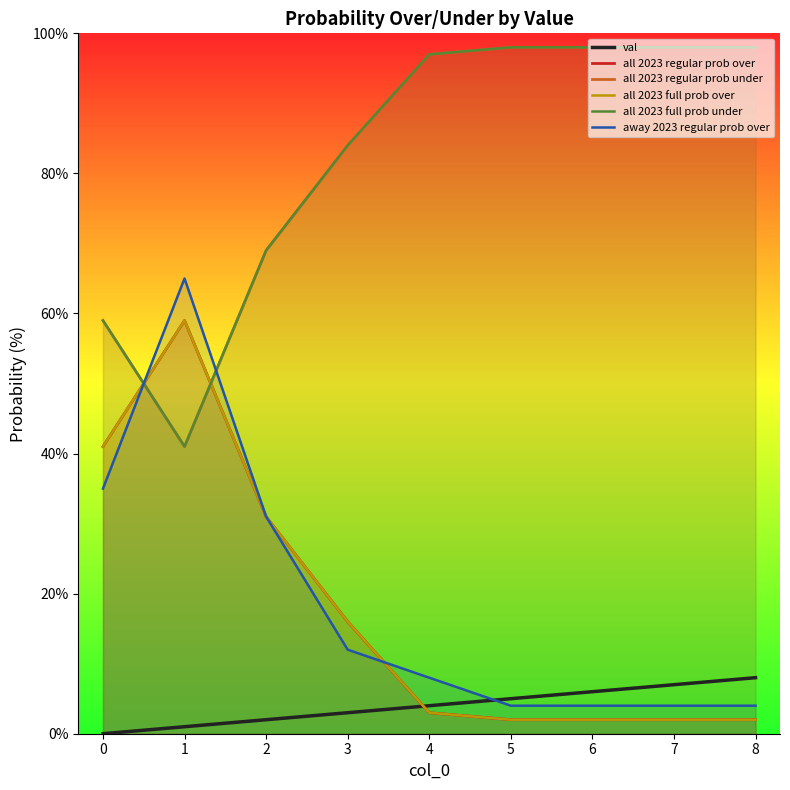

True or false: all 2023 regular prob under and all 2023 full prob under cross at least once.

False